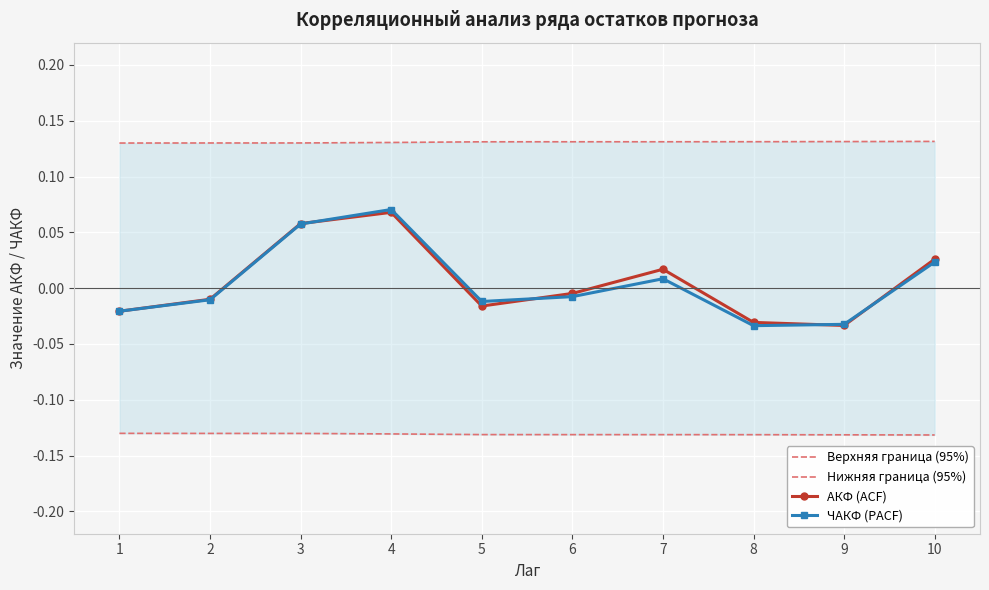

Reading left to right, what are all the values shown in this chart?

Верхняя граница (95%): 0.1	0.1	0.1	0.1	0.1	0.1	0.1	0.1	0.1	0.1
Нижняя граница (95%): -0.1	-0.1	-0.1	-0.1	-0.1	-0.1	-0.1	-0.1	-0.1	-0.1
АКФ (ACF): -0.0	-0.0	0.1	0.1	-0.0	-0.0	0.0	-0.0	-0.0	0.0
ЧАКФ (PACF): -0.0	-0.0	0.1	0.1	-0.0	-0.0	0.0	-0.0	-0.0	0.0